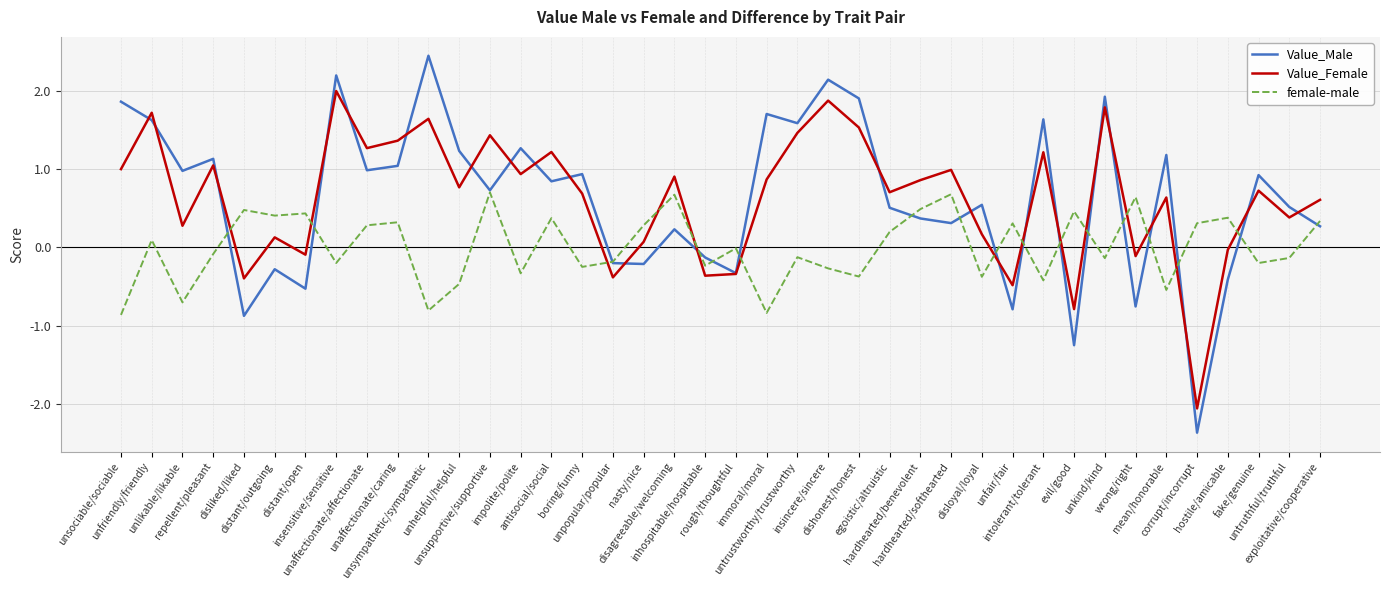

True or false: female-male and Value_Female cross at least once.

True